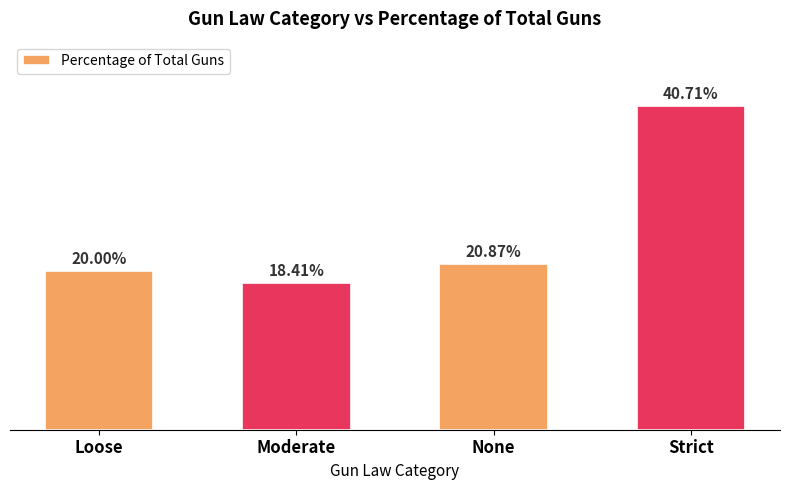

What is the label of the 2nd bar from the left?

Moderate